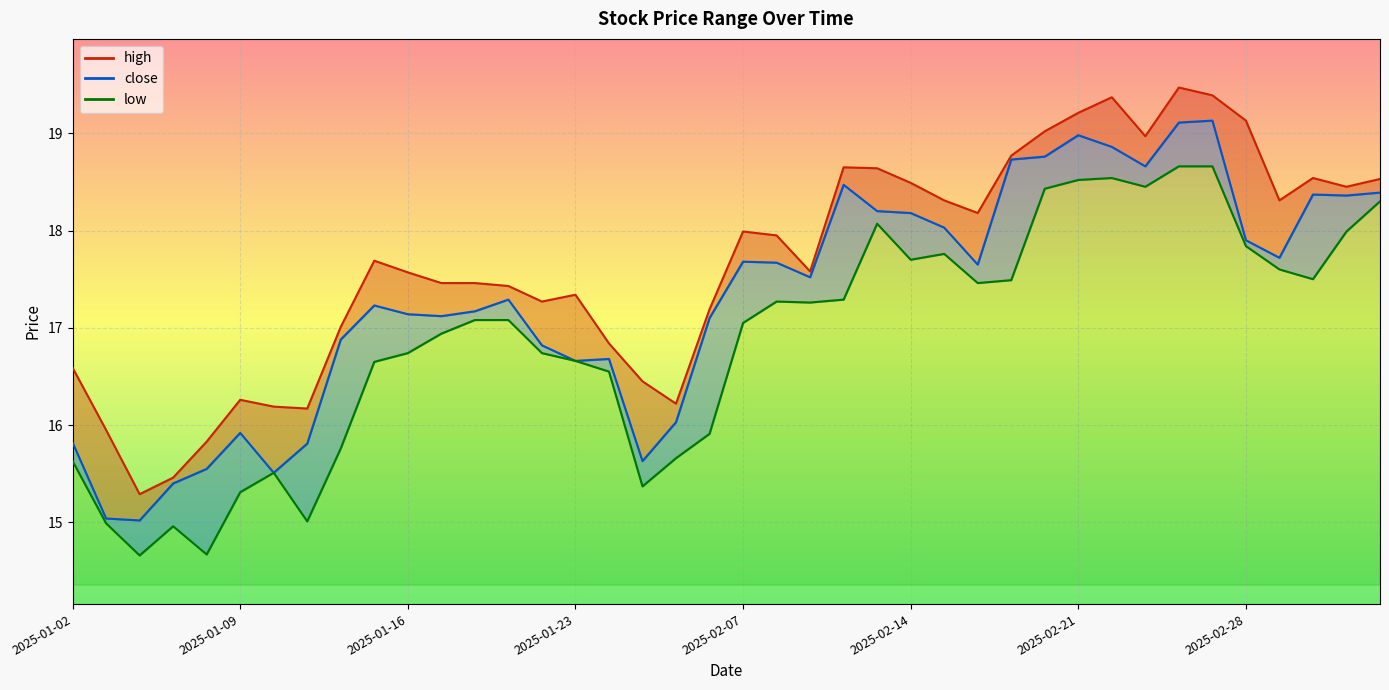

What is the sum of the close values at 2025-02-17 and 2025-02-10?

35.7